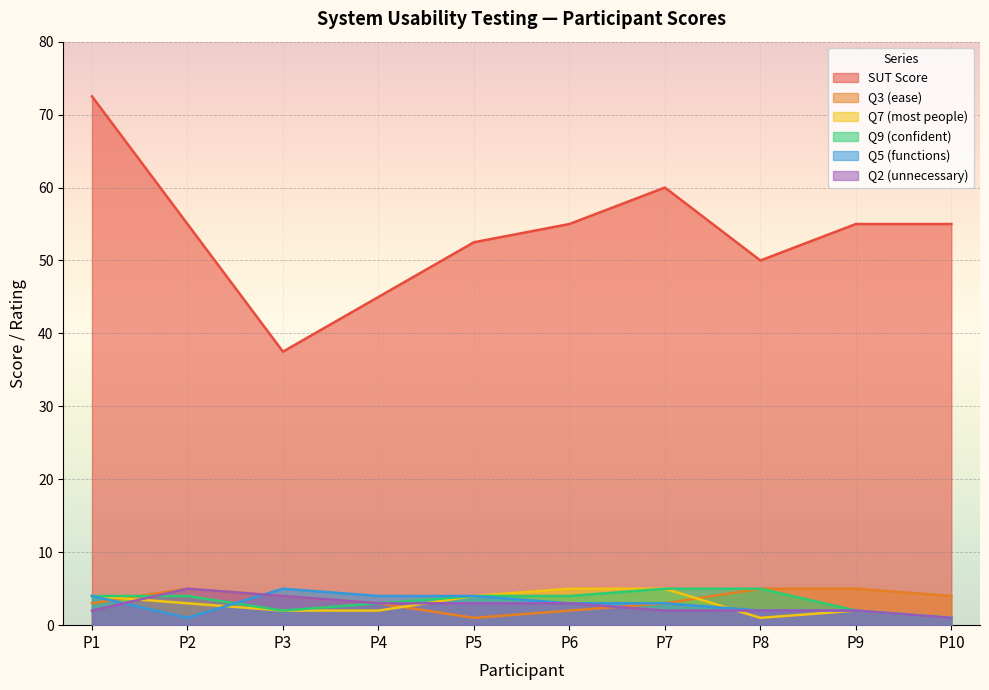

What is the total value across all series at P5?

68.5